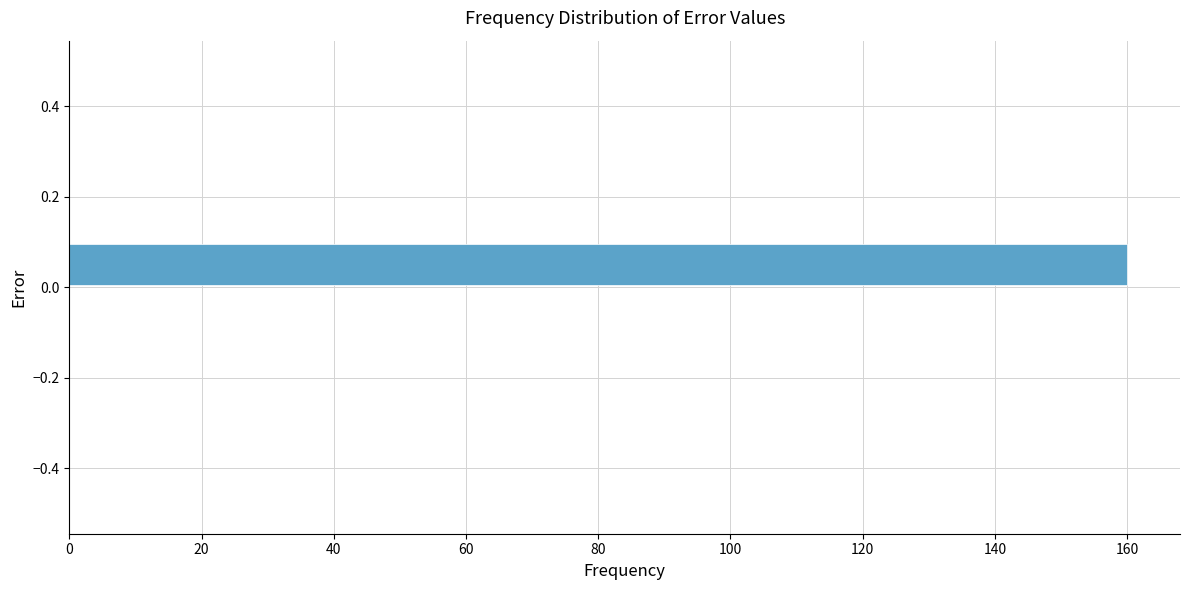

Reading bottom to top, transcribe this chart: for each bar, give the range it covers on the y-axis and its length. The values are not printed on the chart, so give them approximately, as read against the axis.

-0.5 to -0.4: 0
-0.4 to -0.3: 0
-0.3 to -0.2: 0
-0.2 to -0.1: 0
-0.1 to 0.0: 0
0.0 to 0.1: 160
0.1 to 0.2: 0
0.2 to 0.3: 0
0.3 to 0.4: 0
0.4 to 0.5: 0